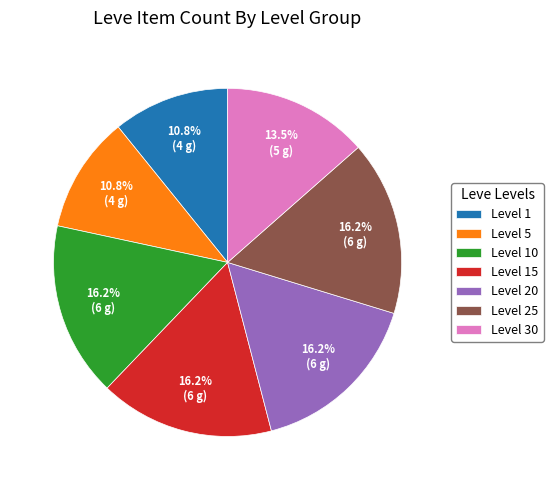

Approximately how many times larger is the value at Level 10 compared to Level 30?

1.2